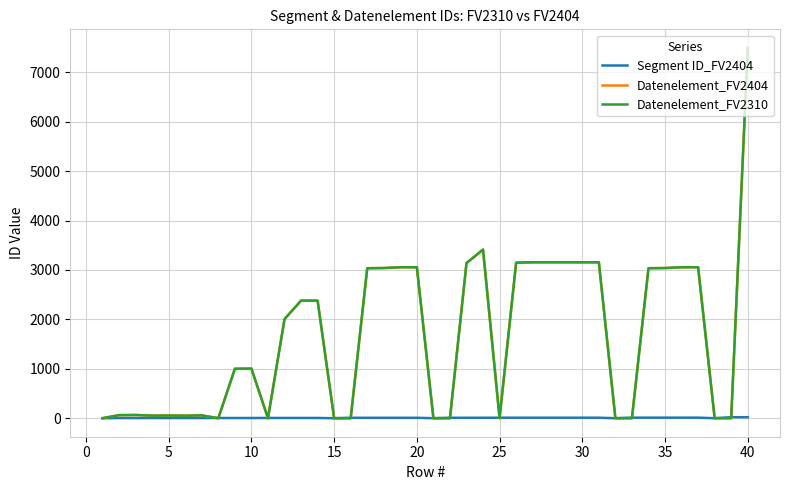

What is the value of the Segment ID_FV2404 point at the 3rd from the left?

3